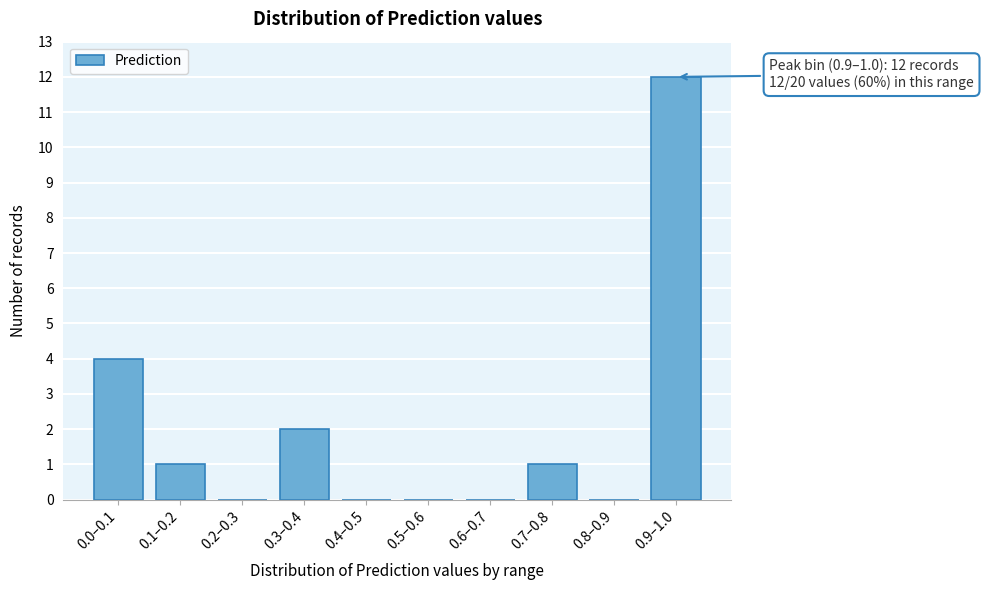

Reading left to right, list all the values displayed in this chart.

0.0–0.1=4	0.1–0.2=1	0.2–0.3=0	0.3–0.4=2	0.4–0.5=0	0.5–0.6=0	0.6–0.7=0	0.7–0.8=1	0.8–0.9=0	0.9–1.0=12